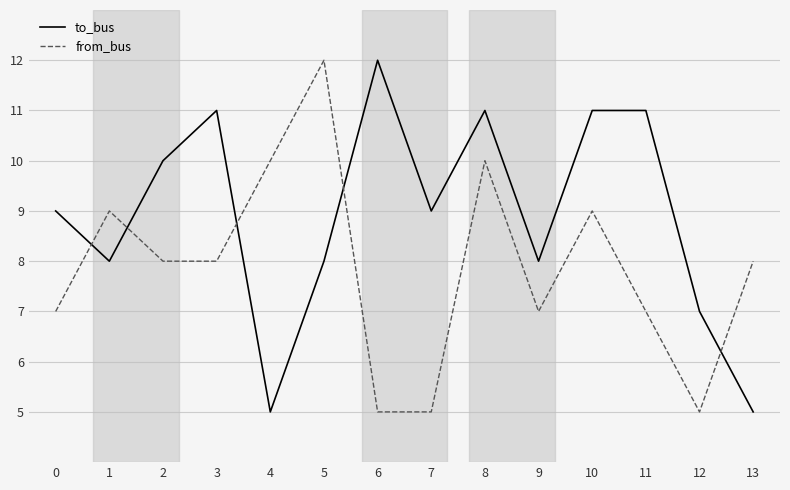

What value does the to_bus series have at 13?

5